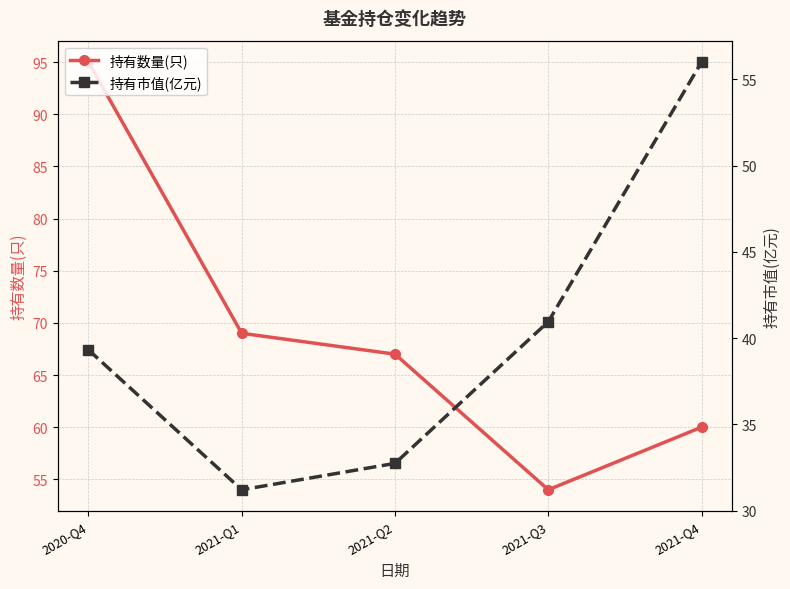

Read the 持有数量(只) value at 2021-Q2.

67